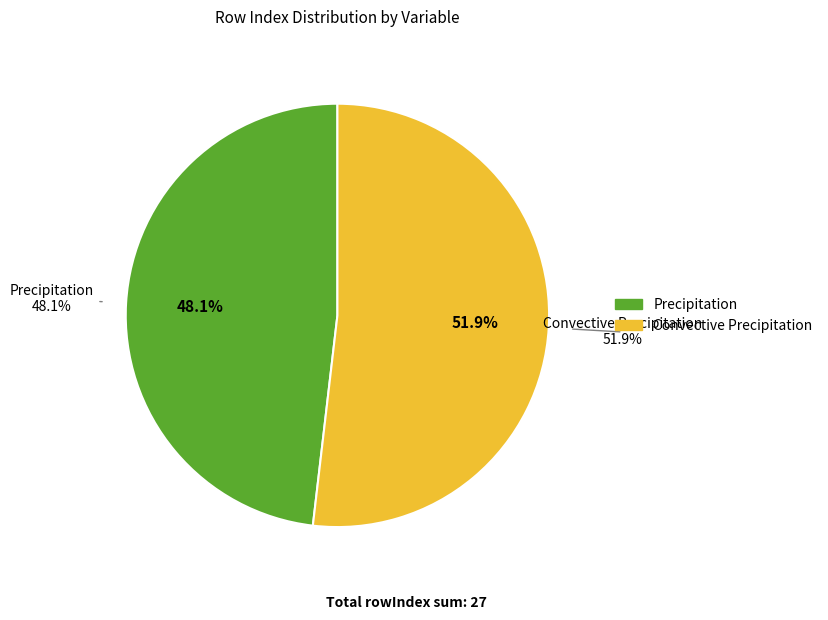

To the nearest percent, what is the difference between the Precipitation and Convective Precipitation slice percentages?

4%